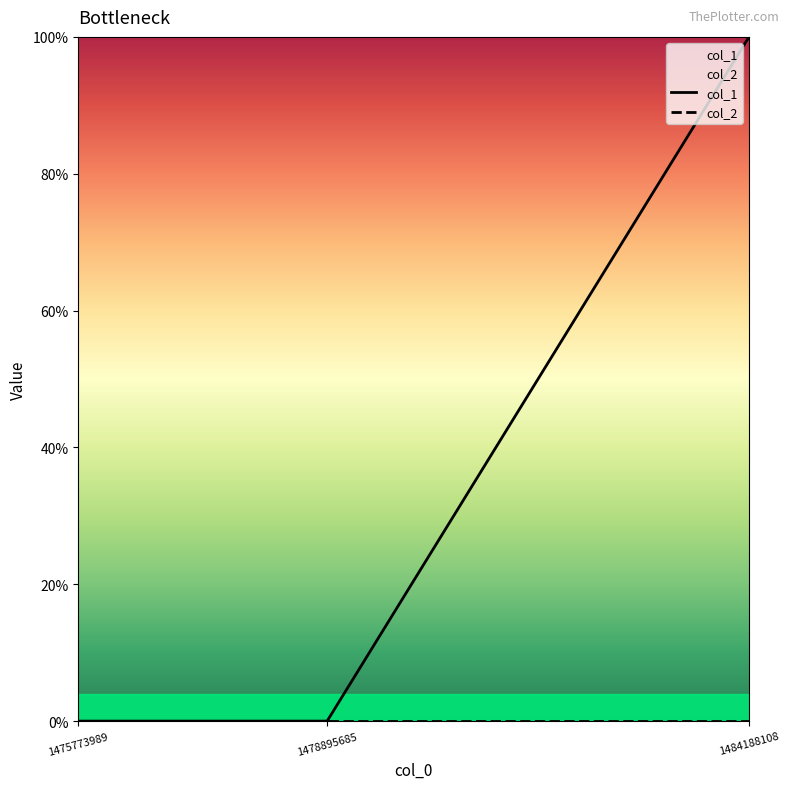

What are all the series names shown in the legend?

col_1, col_2